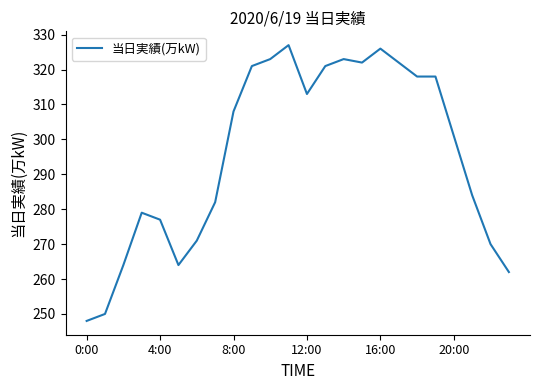

What is the greatest value displayed?

327